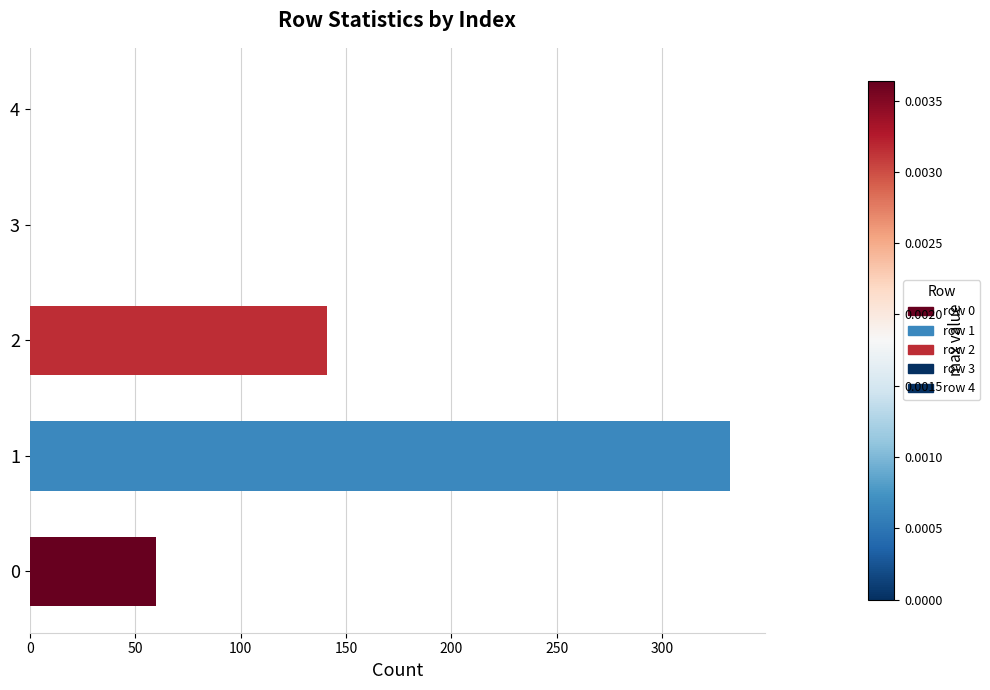

What is the ratio of the value at 2 to the value at 0?

2.4